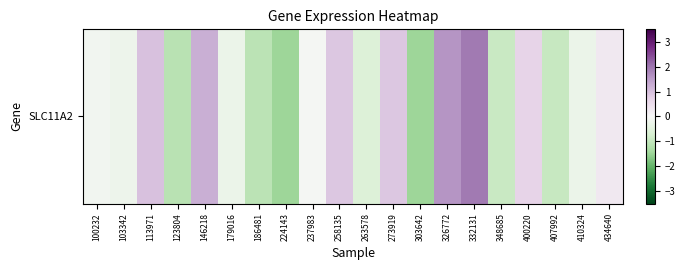

Between 434640 and 146218, which is larger?

146218